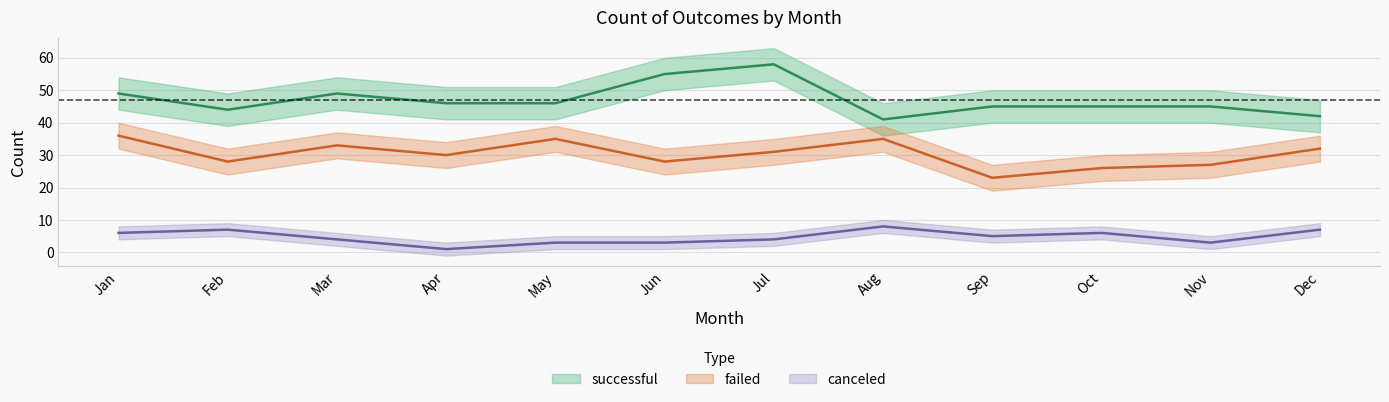

The value of successful at May is 17. True or false?

False